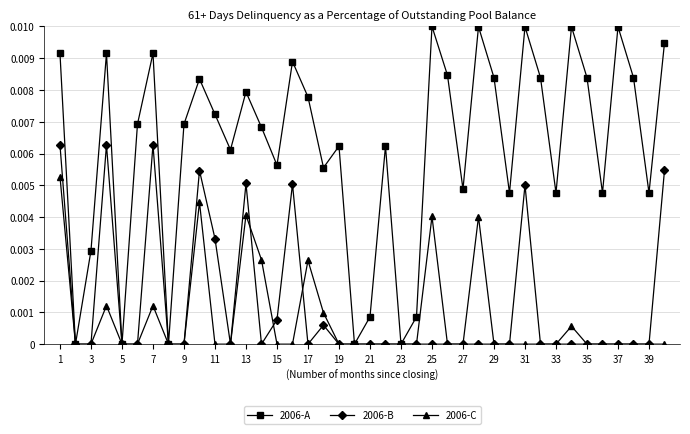

List the series in order of their peak value, lowest first.

2006-C, 2006-B, 2006-A